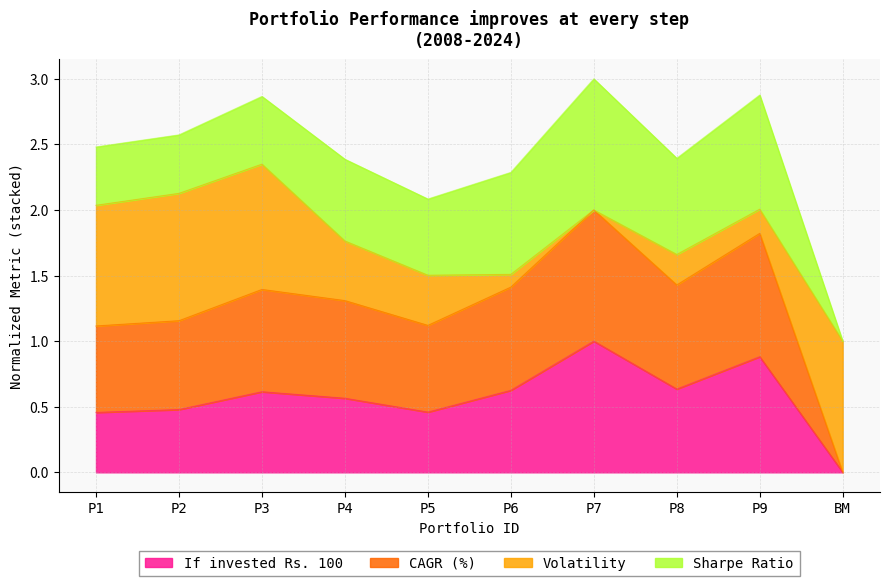

The value of If invested Rs. 100 at P9 is 0.9. True or false?

True